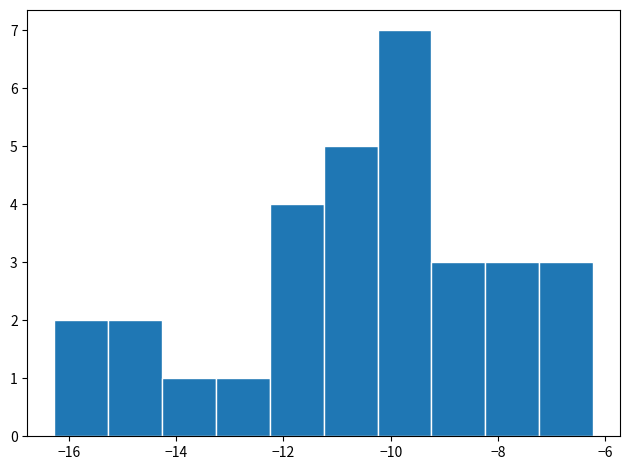

Which range on the x-axis has the tallest bar?

-10.2 to -9.2